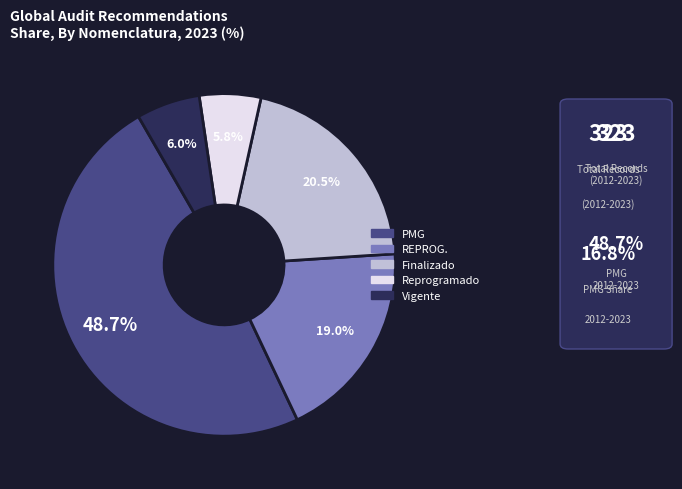

Does Vigente account for over 50% of the chart?

No